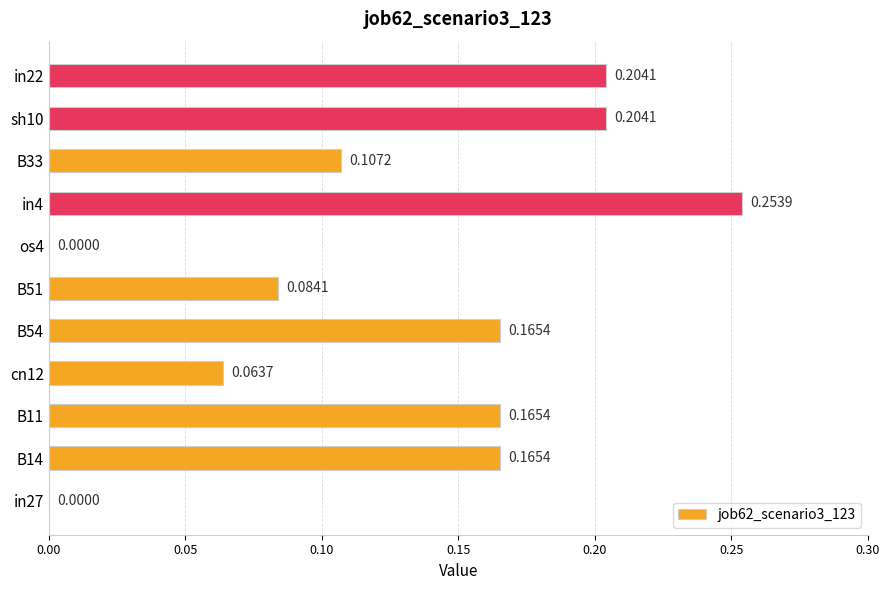

What is the sum of all values?

1.4